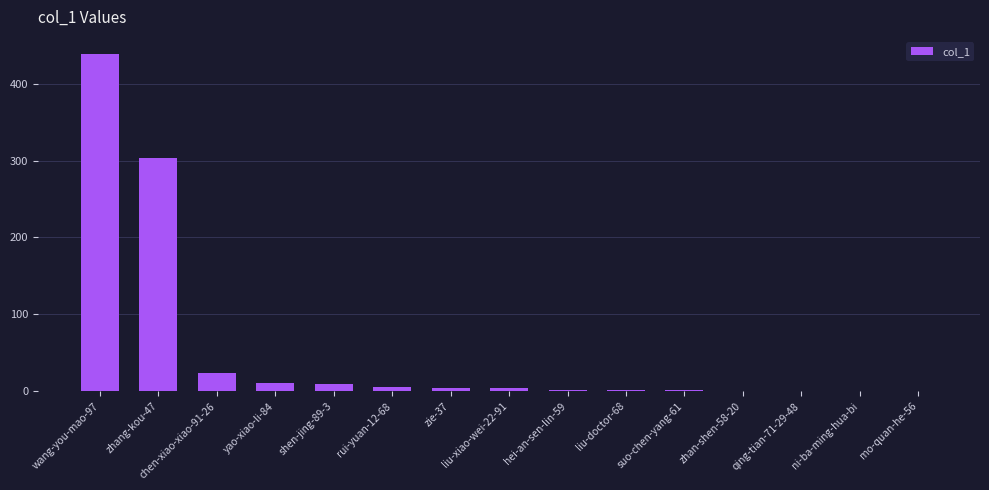

What is the sum of all values?

802